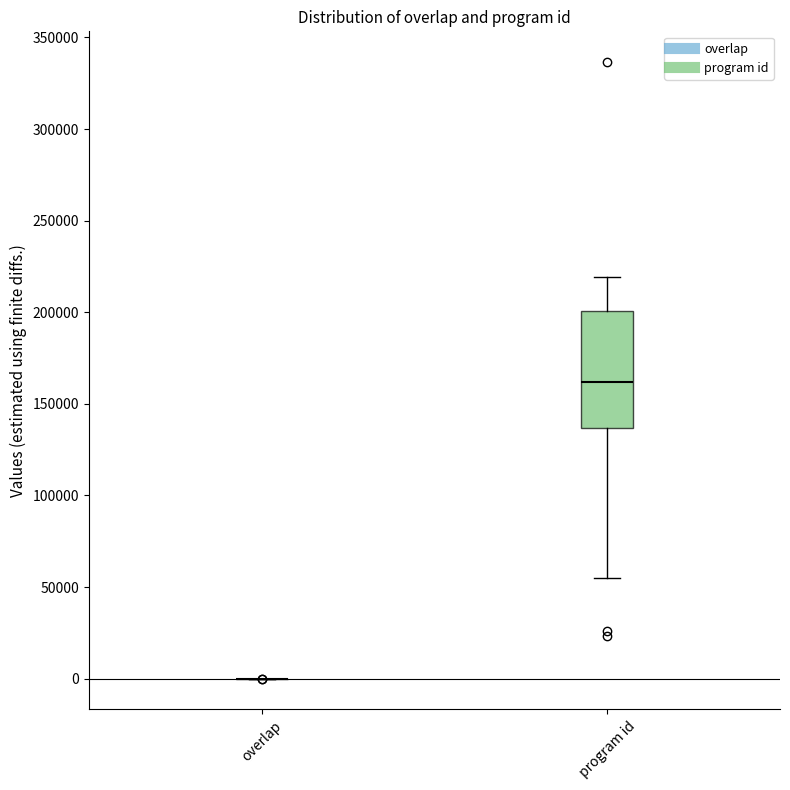

Reading left to right, transcribe this box plot: for each box, give where its median line is, the range the box spans, and where its two whiskers end, as read against the y-axis. The values are not printed on the chart, so give them approximately, as read against the axis.

overlap: box collapsed to a line at 0, whiskers 0 to 0
program id: median 160000, box 135000 to 200000, whiskers 55000 to 220000